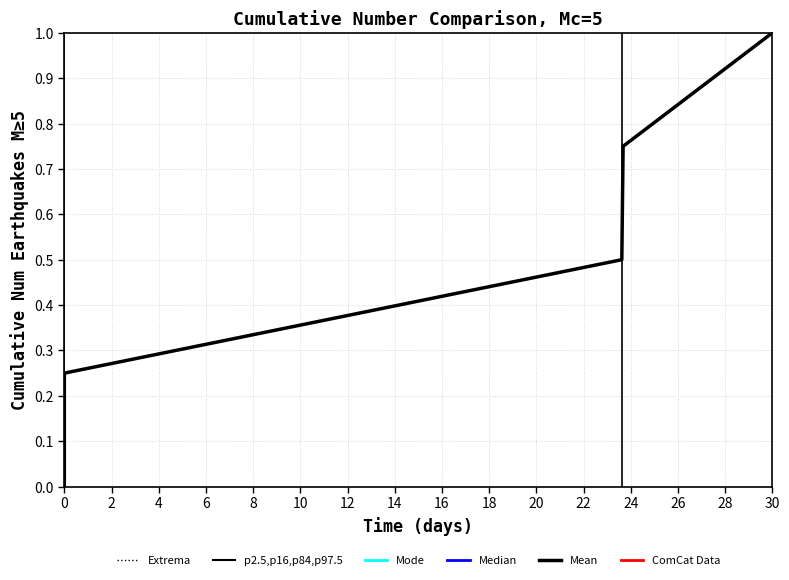

Does the chart display data point markers on the line(s)?

No